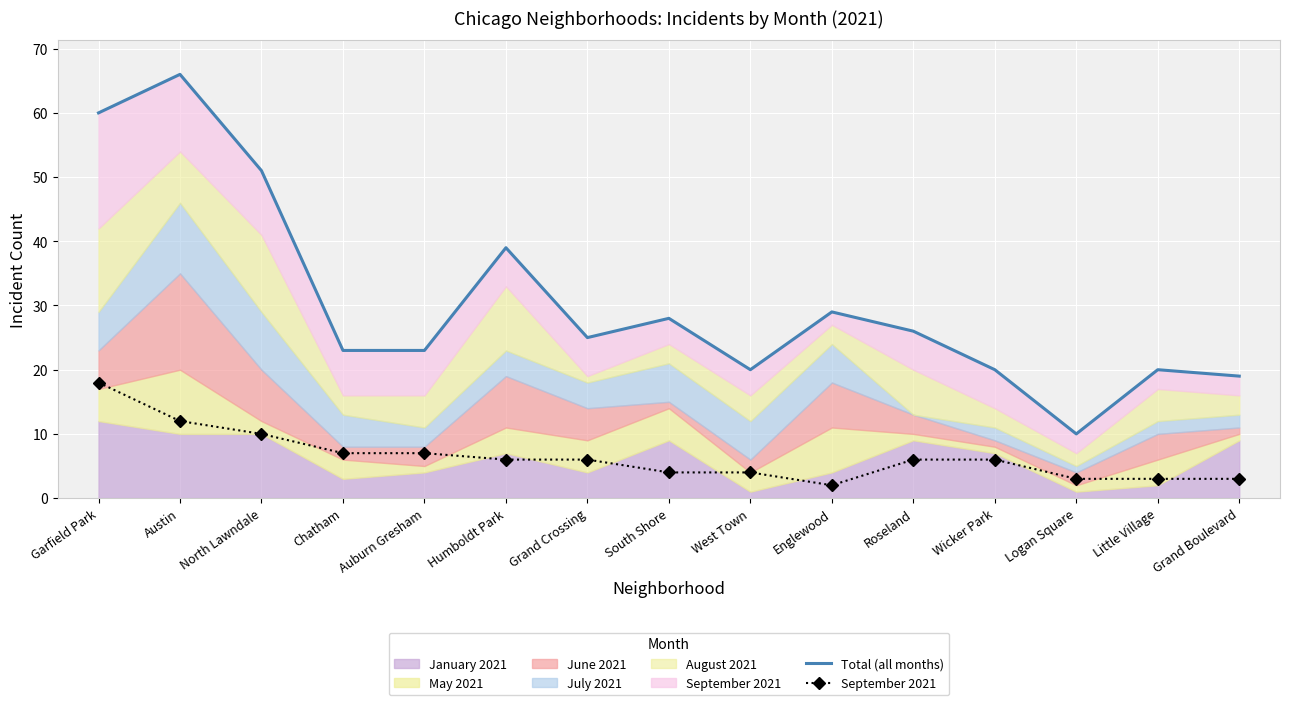

List the labels in order of Total (all months) value, smallest first.

Logan Square, Grand Boulevard, West Town, Wicker Park, Little Village, Chatham, Auburn Gresham, Grand Crossing, Roseland, South Shore, Englewood, Humboldt Park, North Lawndale, Garfield Park, Austin